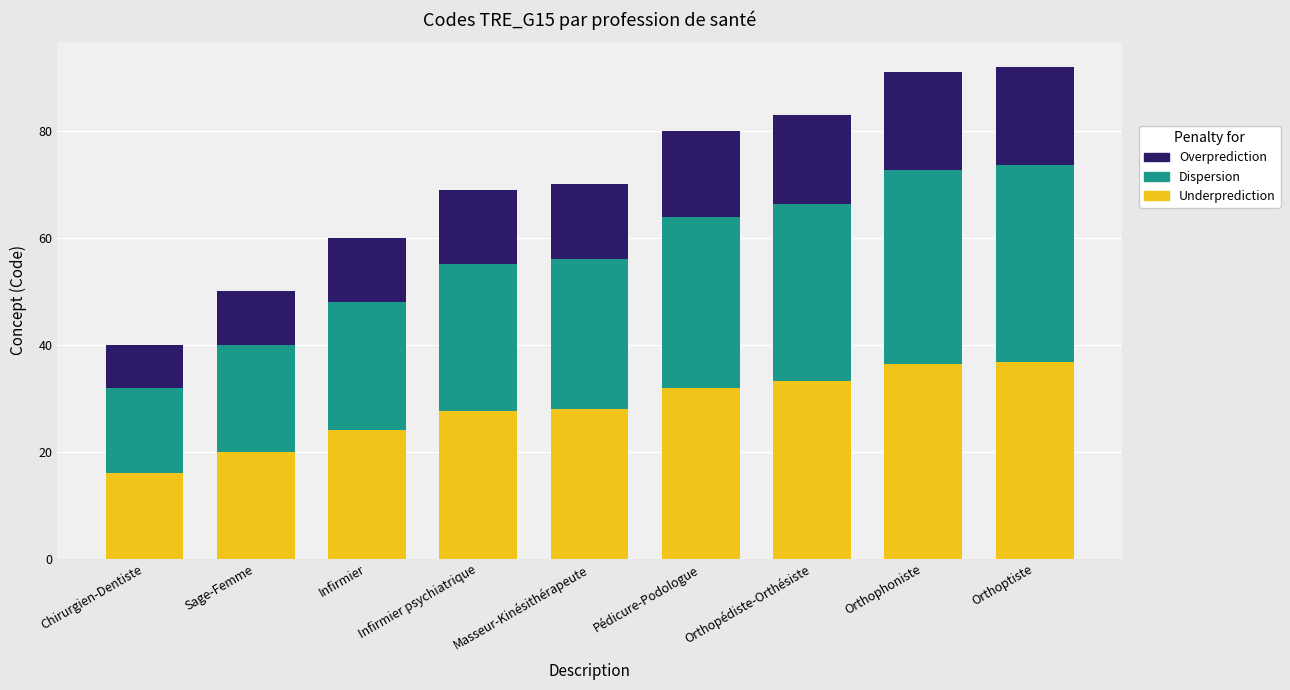

What is the maximum value for Underprediction?

36.8